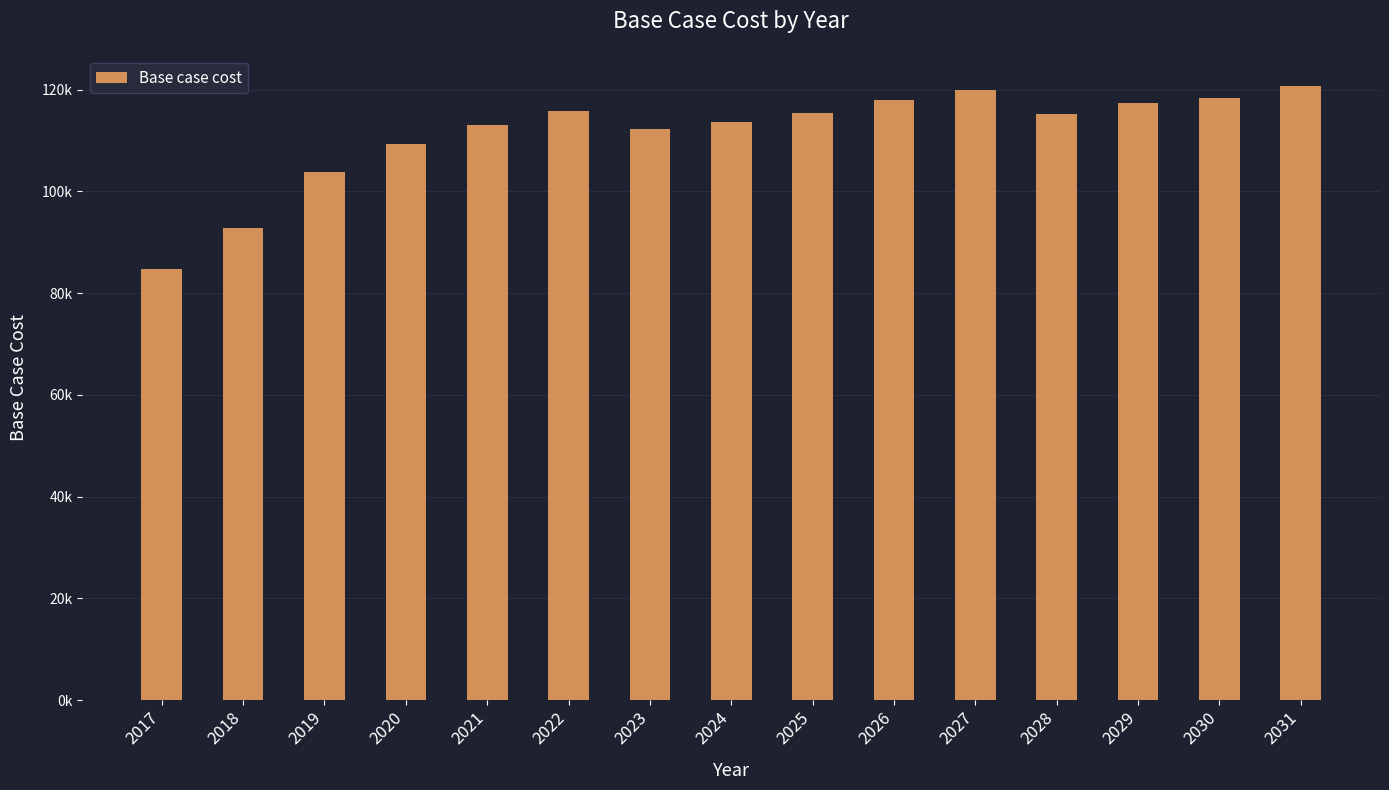

What is the greatest value displayed?

120648.3